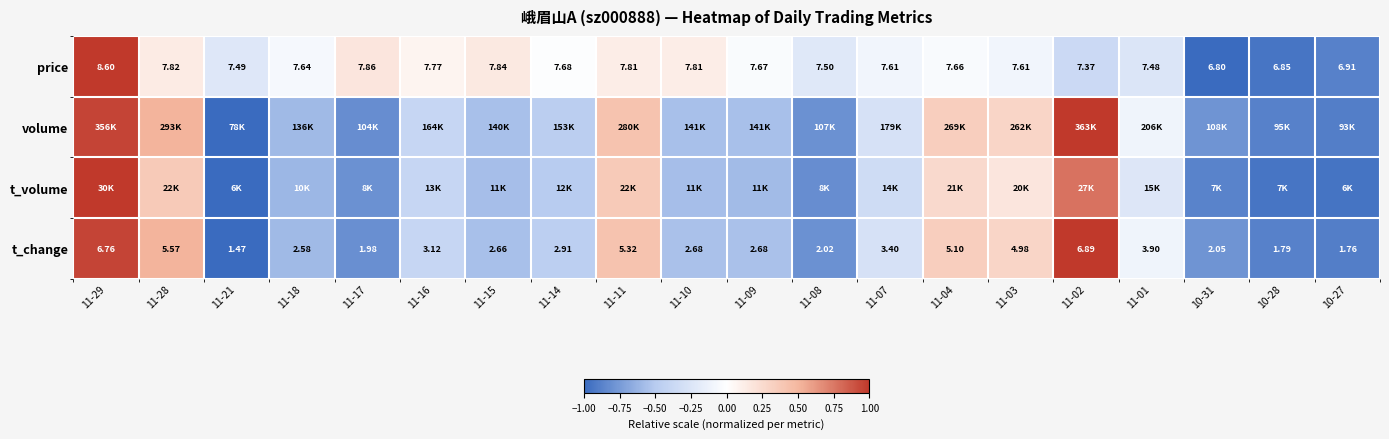

How many values in the t_change series exceed 2?

16